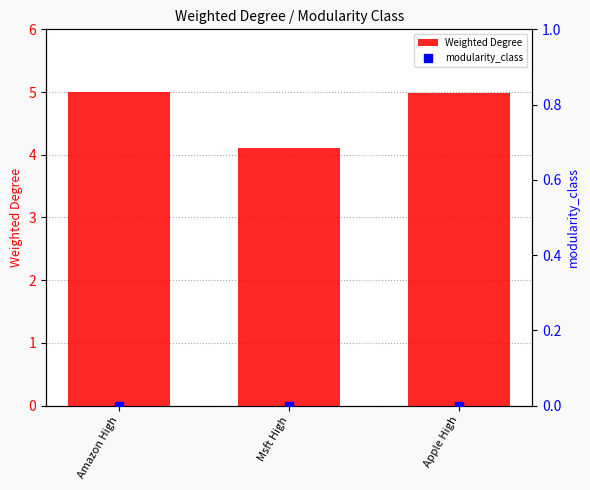

At which category is the sum across all series the highest?

Amazon High